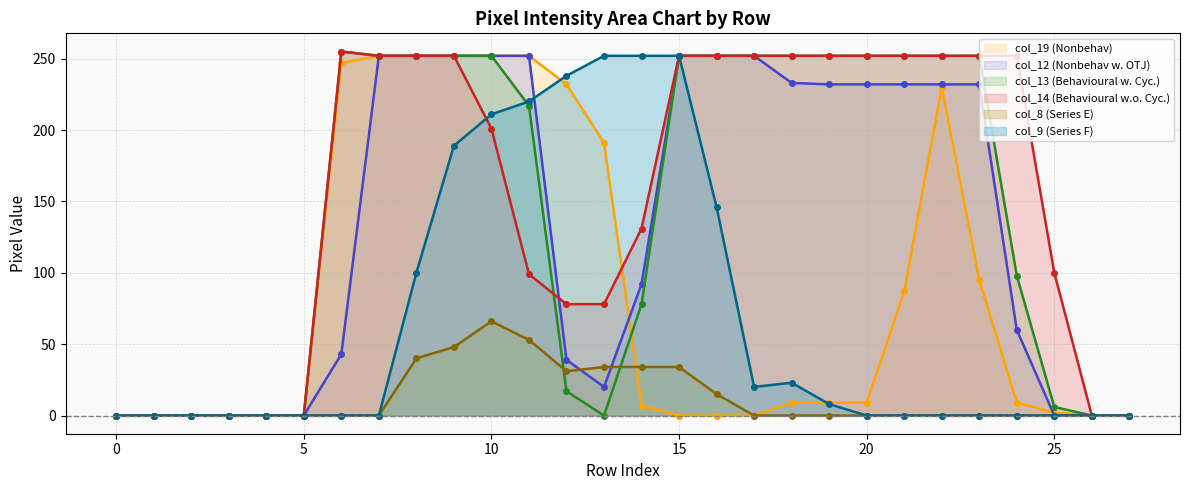

What is the difference between the maximum and minimum values in the col_9 (Series F) (line) series?

252